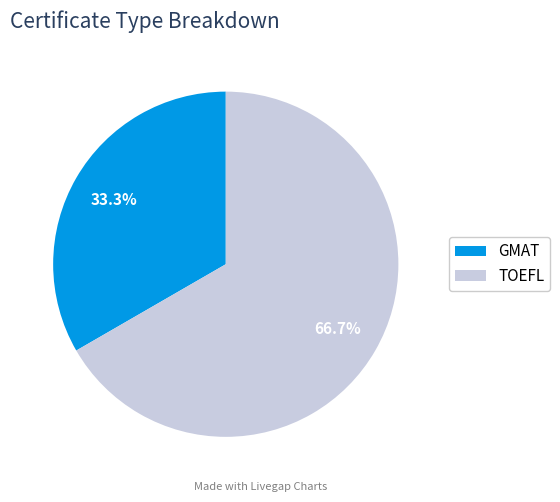

To the nearest percent, what is the difference between the largest and smallest slice percentages?

33%